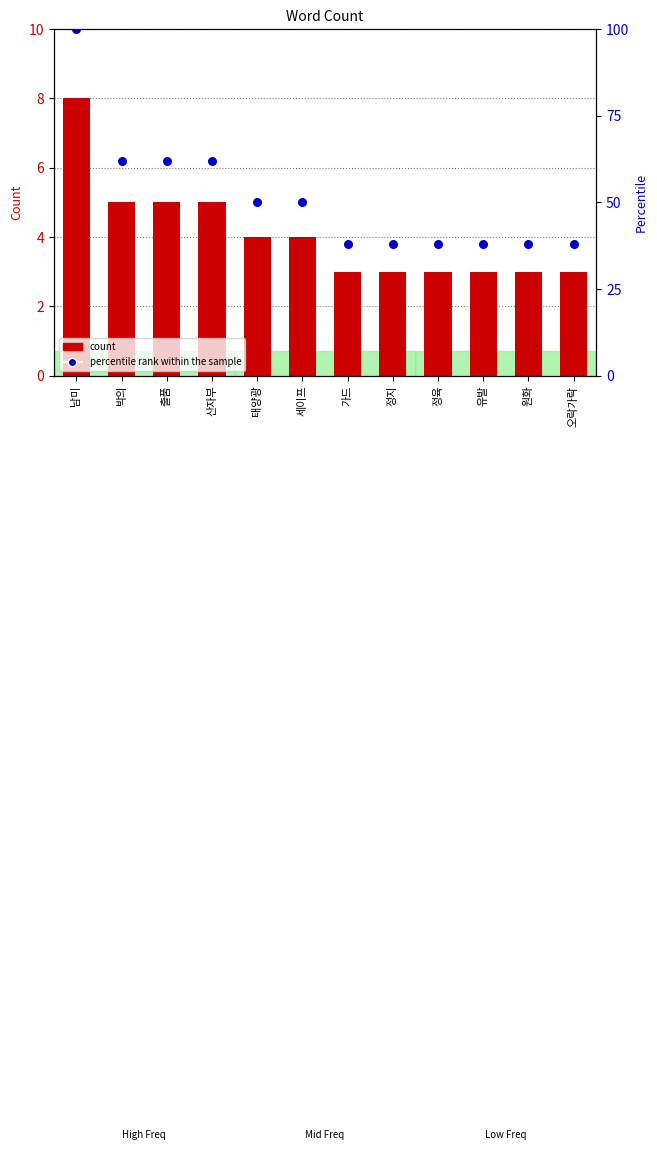

Which series has the widest spread of Y values?

percentile rank within the sample